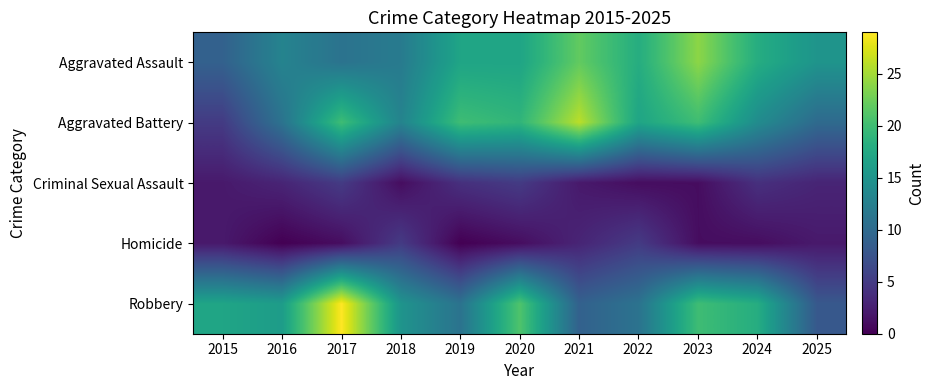

List the series in order of their peak value, highest first.

Robbery, Aggravated Battery, Aggravated Assault, Criminal Sexual Assault, Homicide